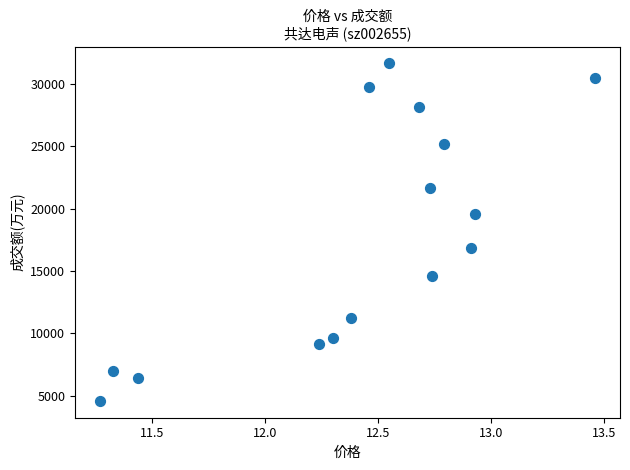

What is the range of Y values (max minus min)?

27006